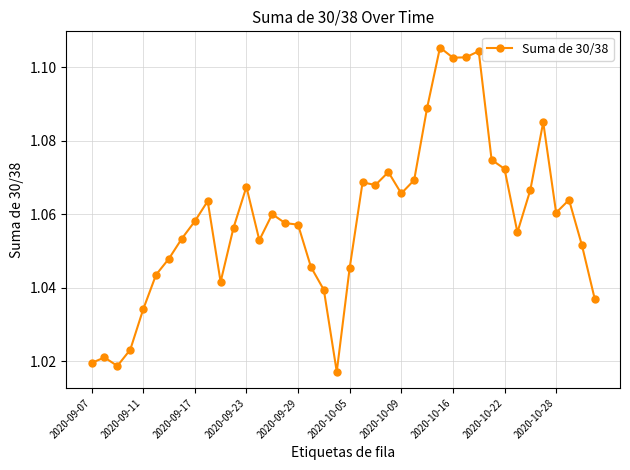

What is the difference between the maximum and minimum values?

0.1